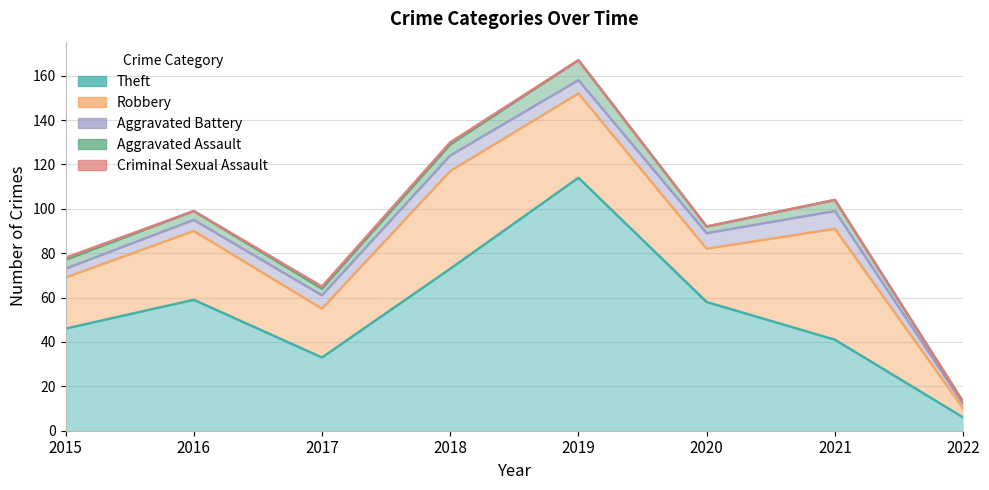

True or false: Criminal Sexual Assault and Aggravated Assault intersect in this chart.

False